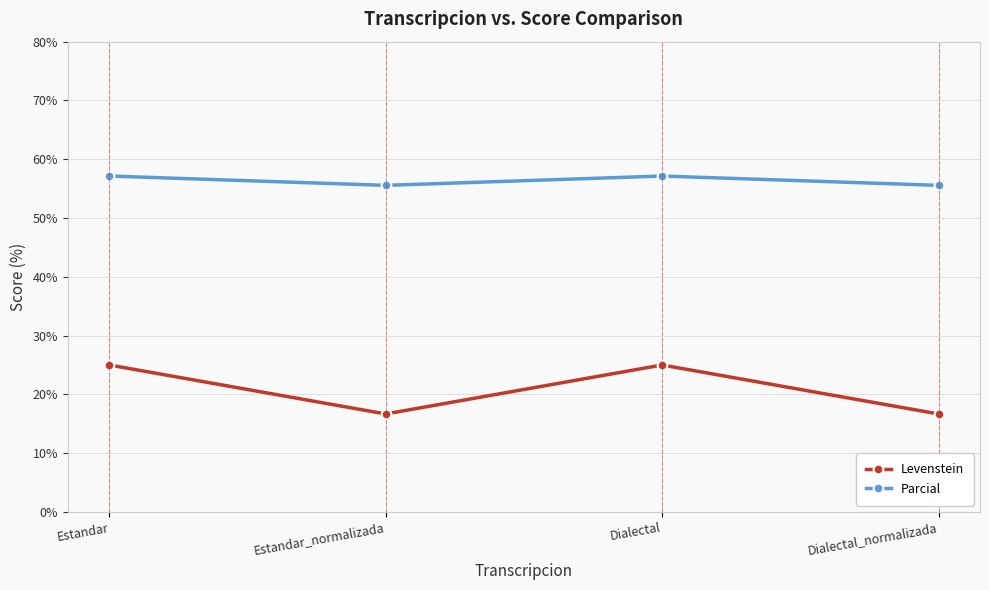

What is the total value across all series at Dialectal?

82.1